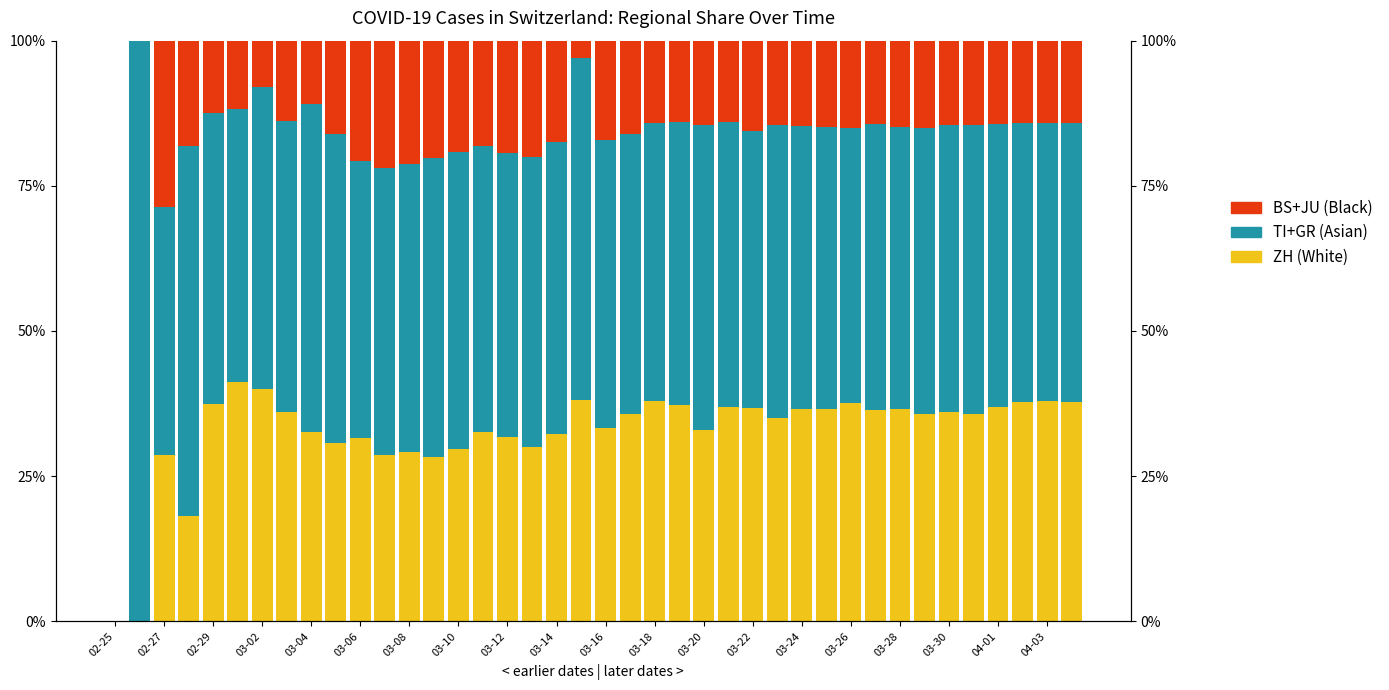

At how many categories does at least one series exceed 27?

39